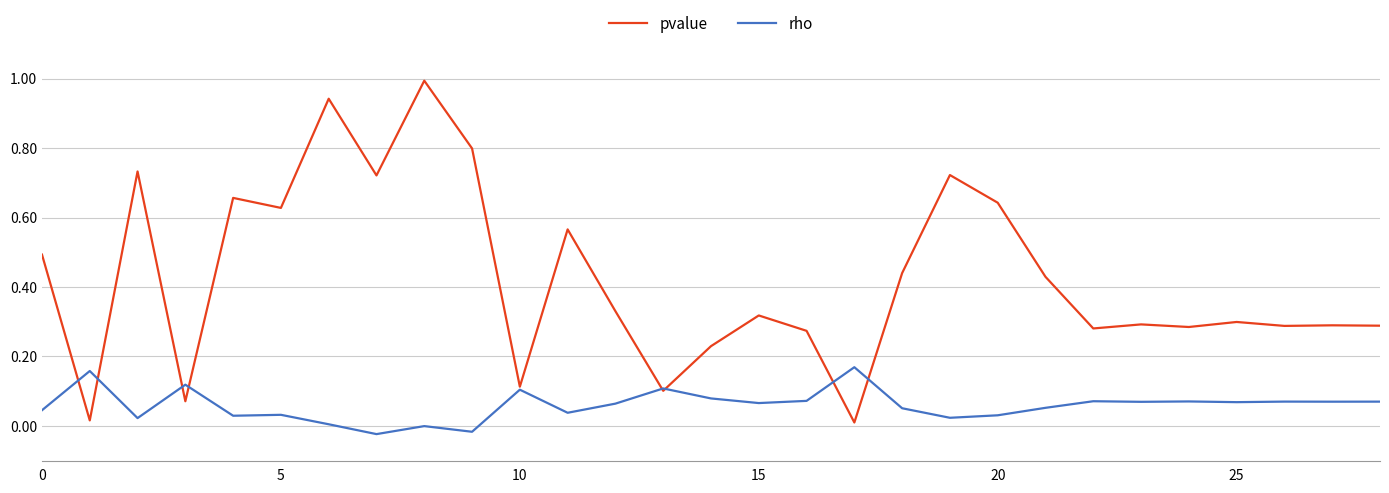

List the series in order of their peak value, highest first.

pvalue, rho